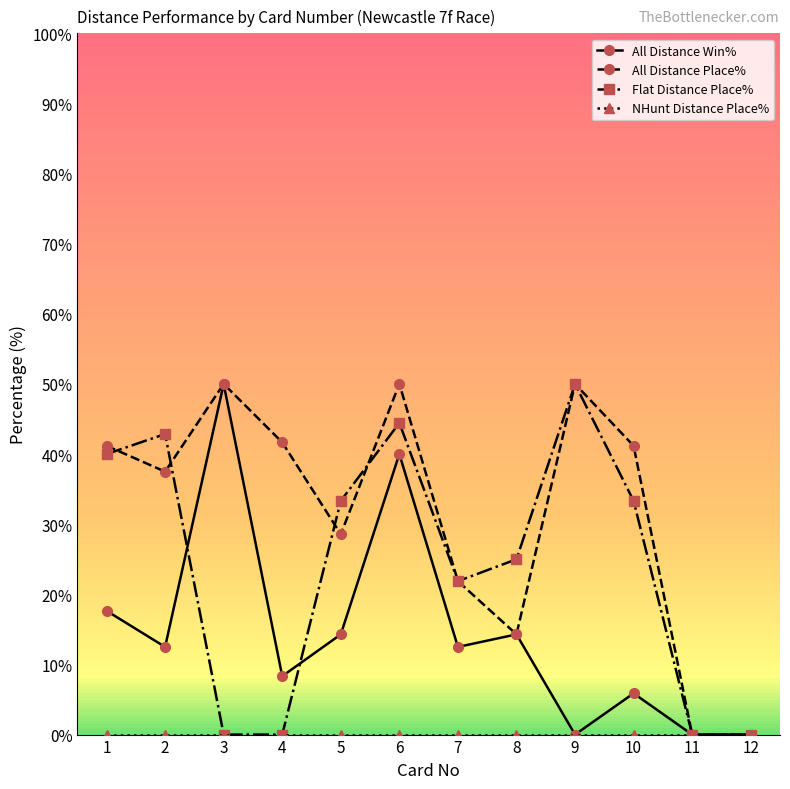

What is the total value across all series at 9?

100.0